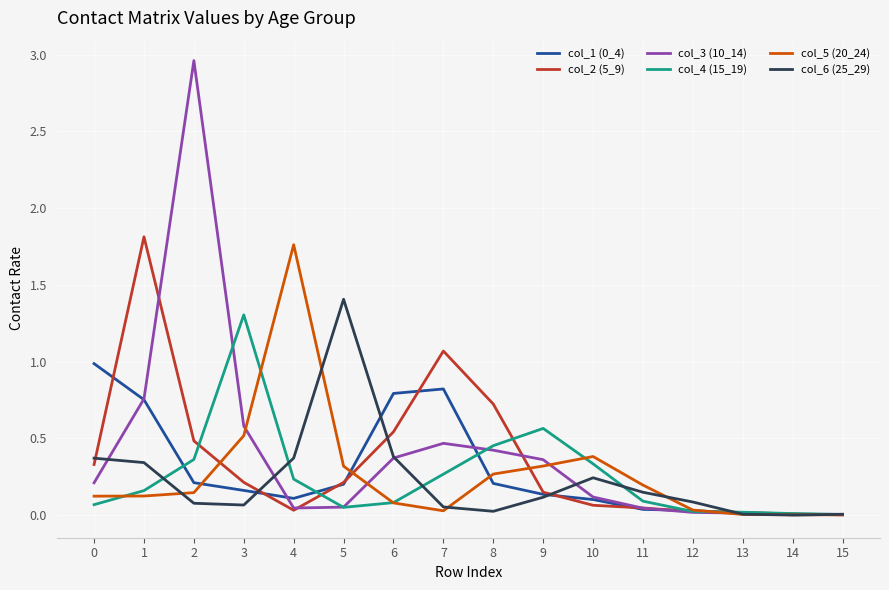

What is the total value across all series at 7?

2.7